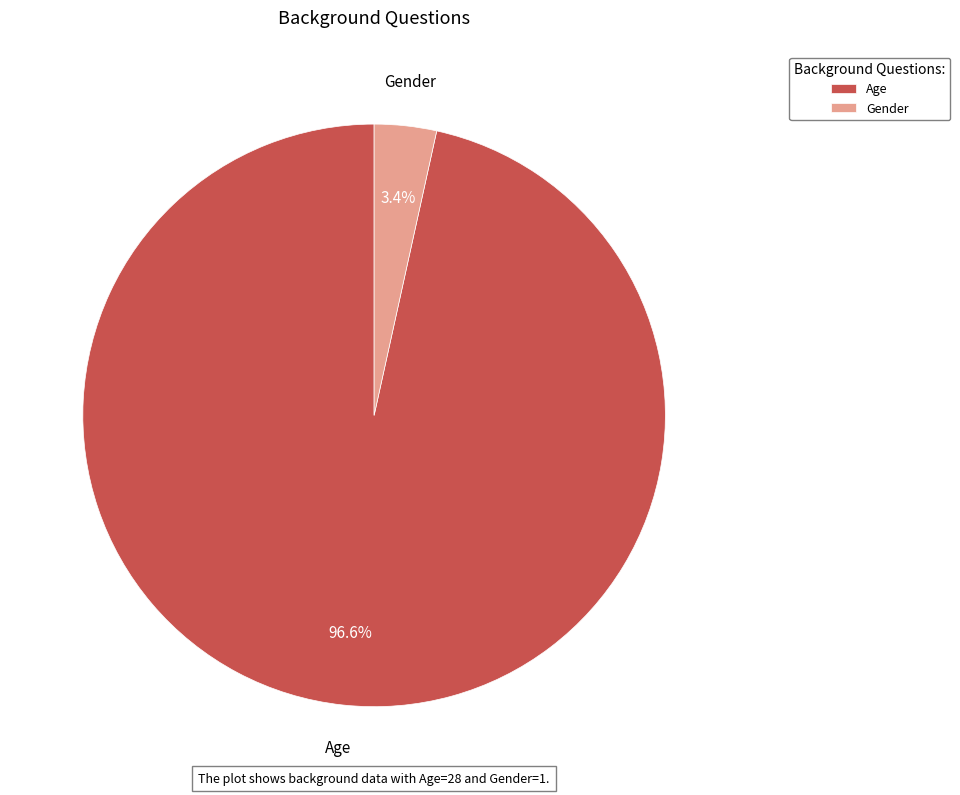

True or false: Age accounts for 97% of the total.

True